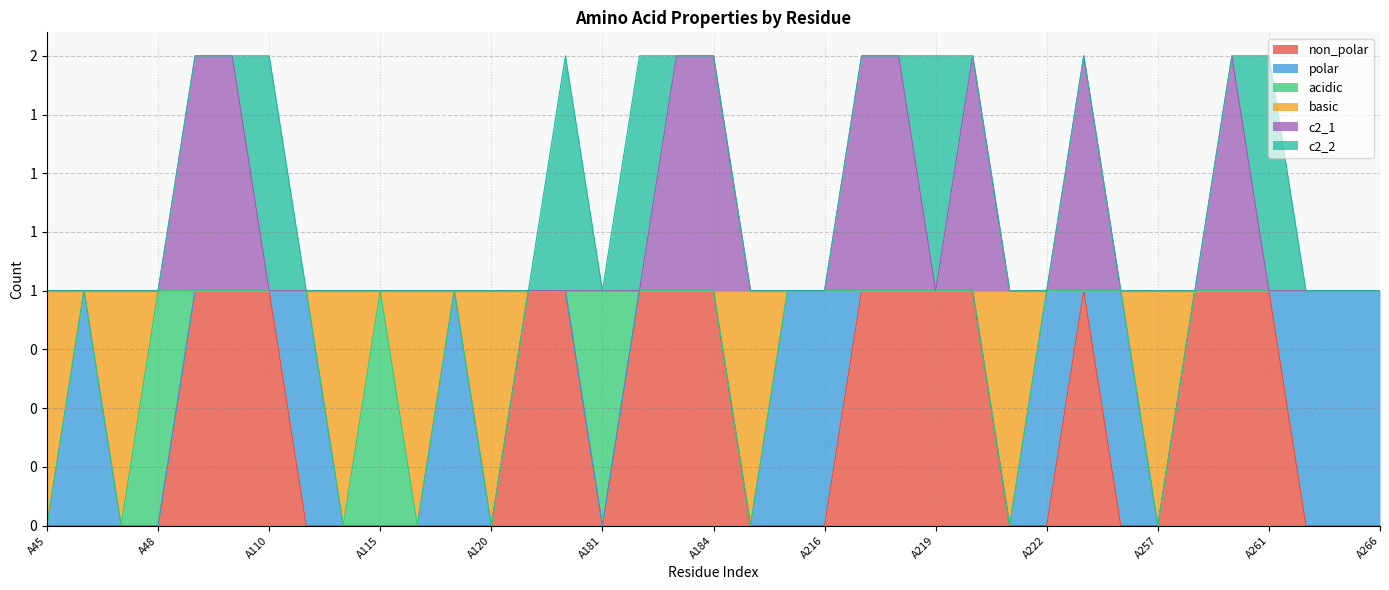

At which label does c2_1 reach its peak?

A49